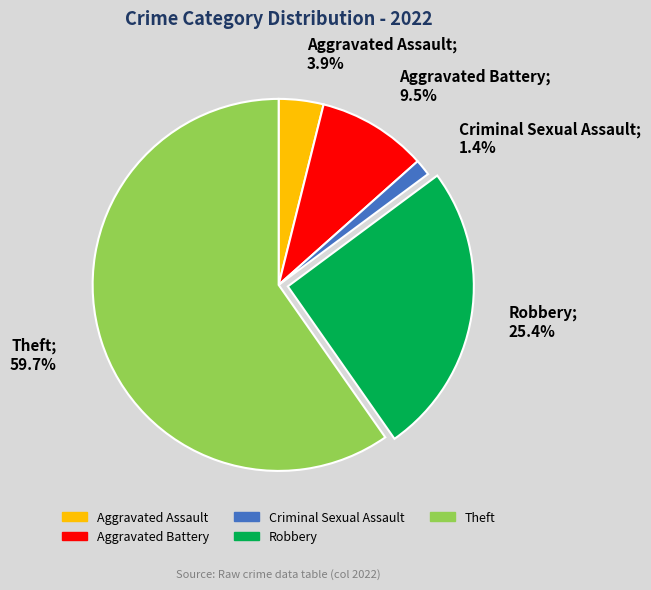

Is Theft the majority of the pie?

Yes